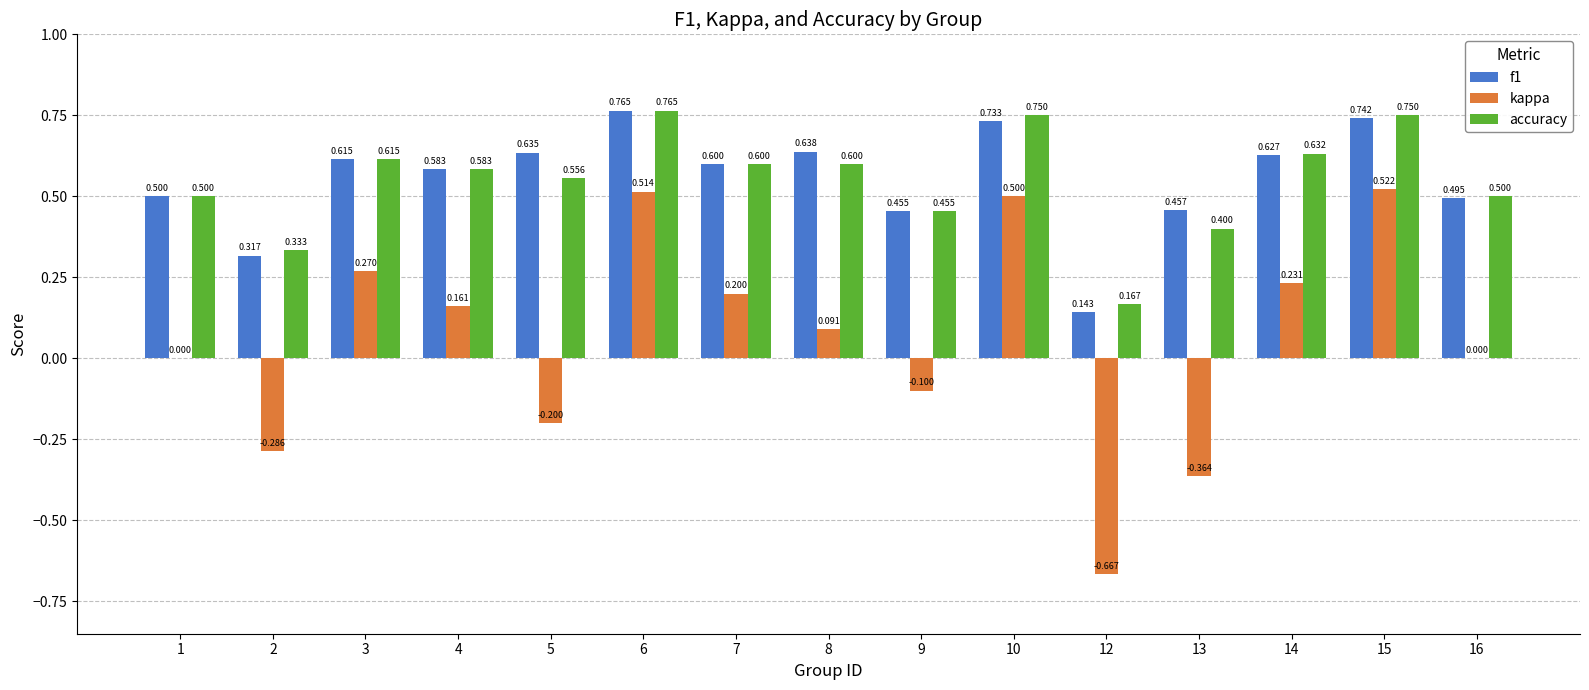

Is the value of kappa at 12 greater than the value of accuracy at 10?

No